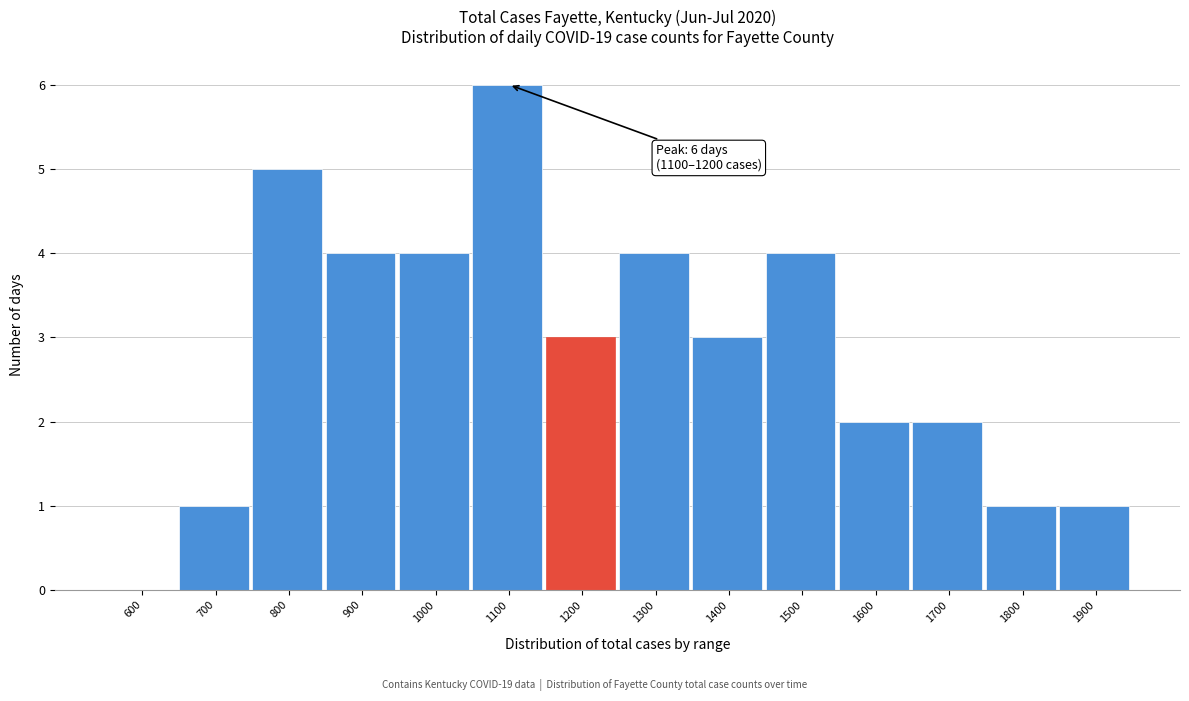

Reading right to left, list all the values displayed in this chart.

1900=1	1800=1	1700=2	1600=2	1500=4	1400=3	1300=4	1200=3	1100=6	1000=4	900=4	800=5	700=1	600=0